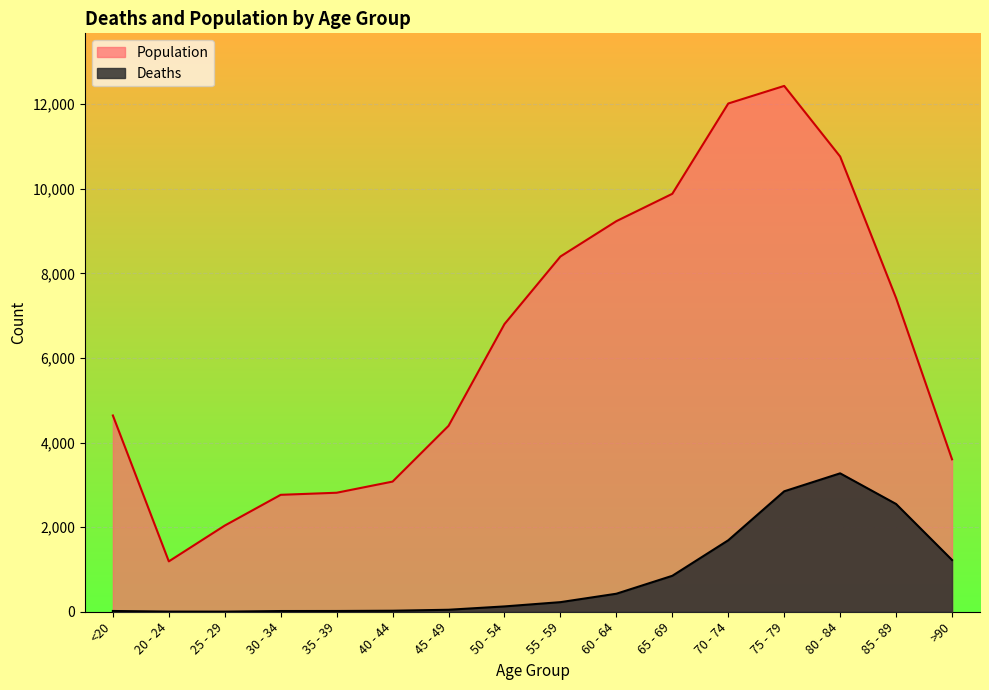

What is the approximate value of Population at 75 - 79?

12434